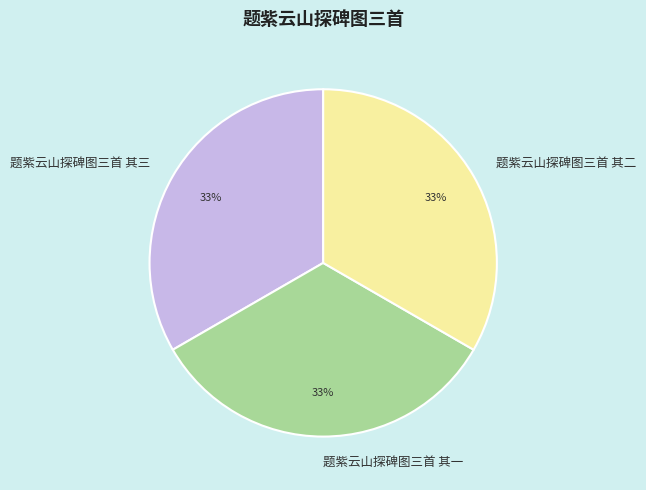

Do 题紫云山探碑图三首 其三 and 题紫云山探碑图三首 其一 together represent more than half of the pie?

Yes